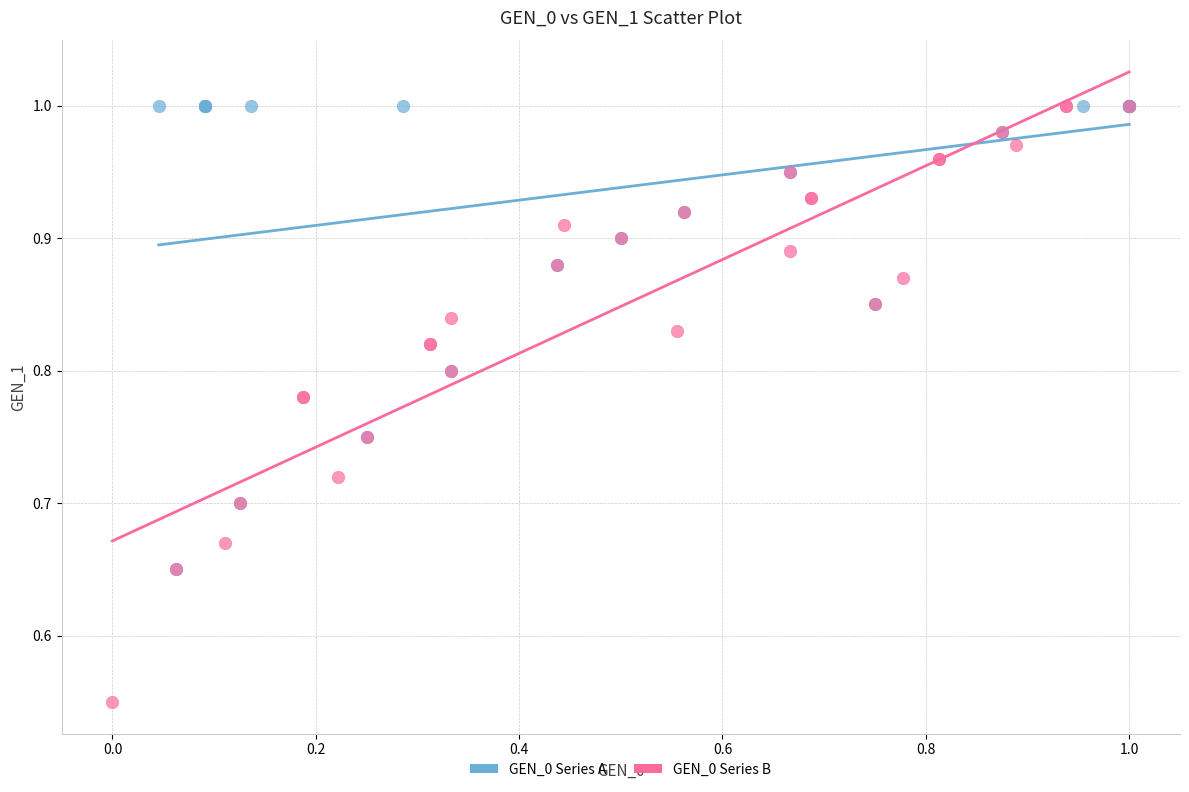

What are all the series names shown in the legend?

GEN_0 Series A, GEN_0 Series B